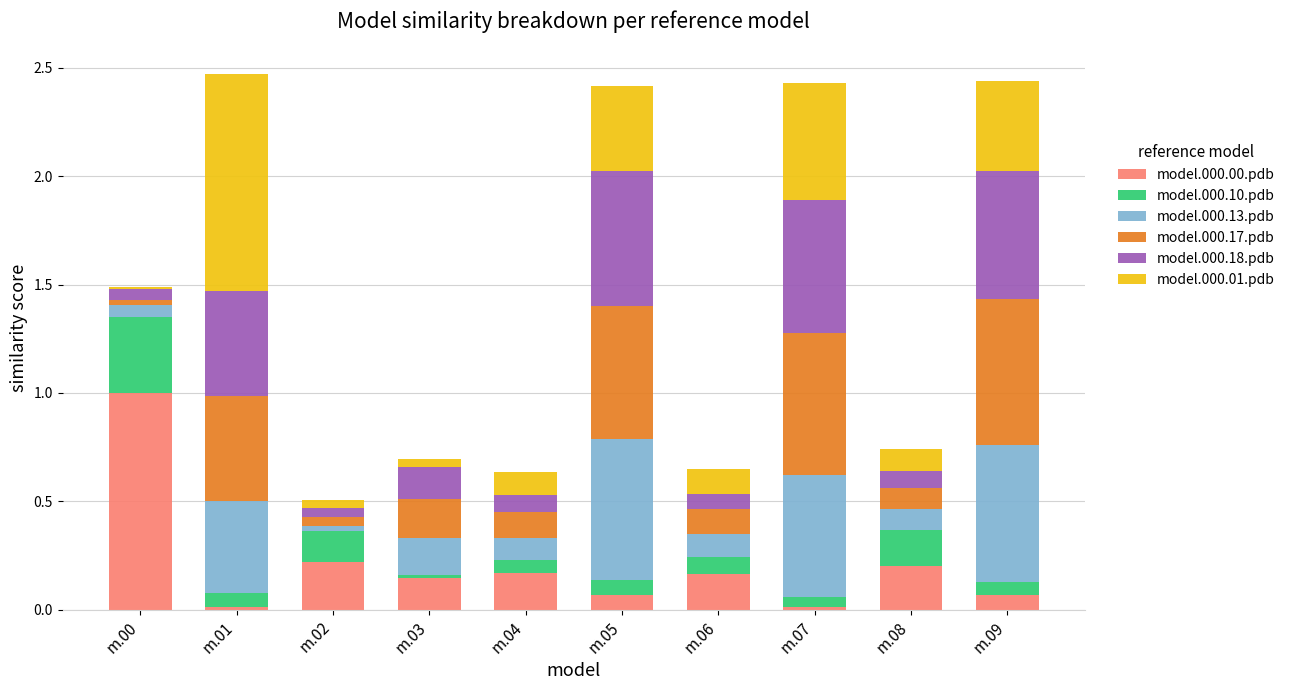

What is the maximum value for model.000.00.pdb?

1.0